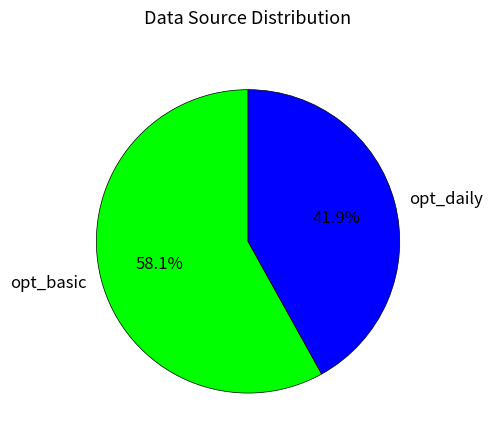

What percentage is the opt_basic slice, to the nearest percent?

58%